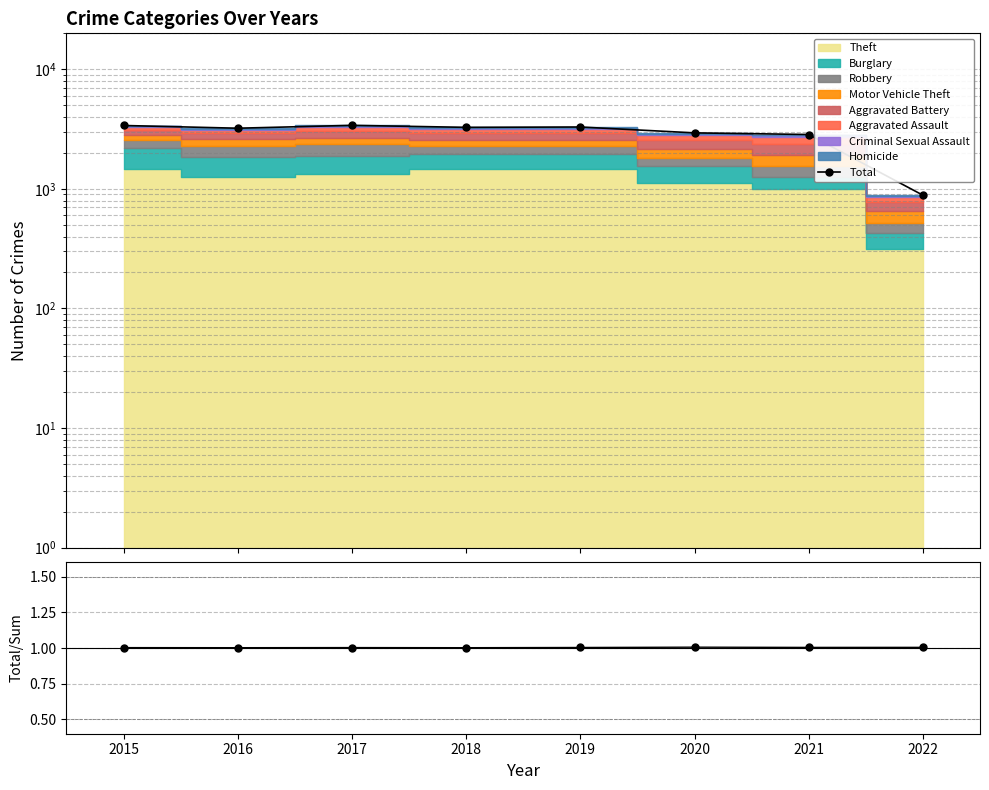

True or false: Total and Total/Sum intersect in this chart.

False